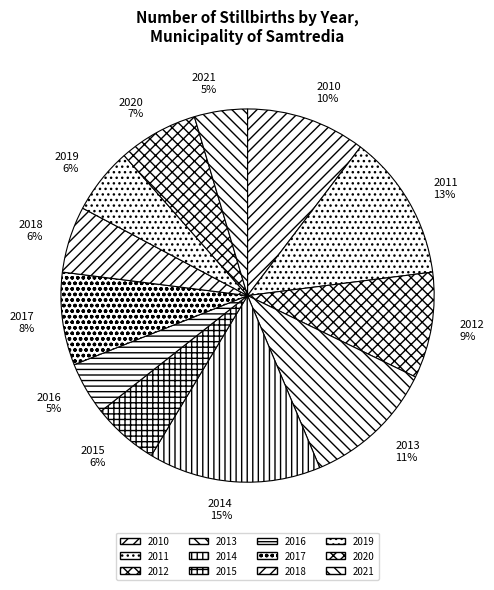

The 2015 slice represents 1% of the pie. True or false?

False